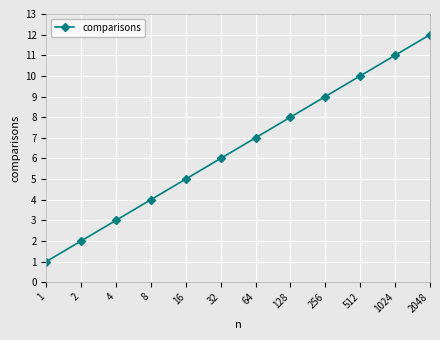

True or false: the data has more than 0 interior local peaks.

False